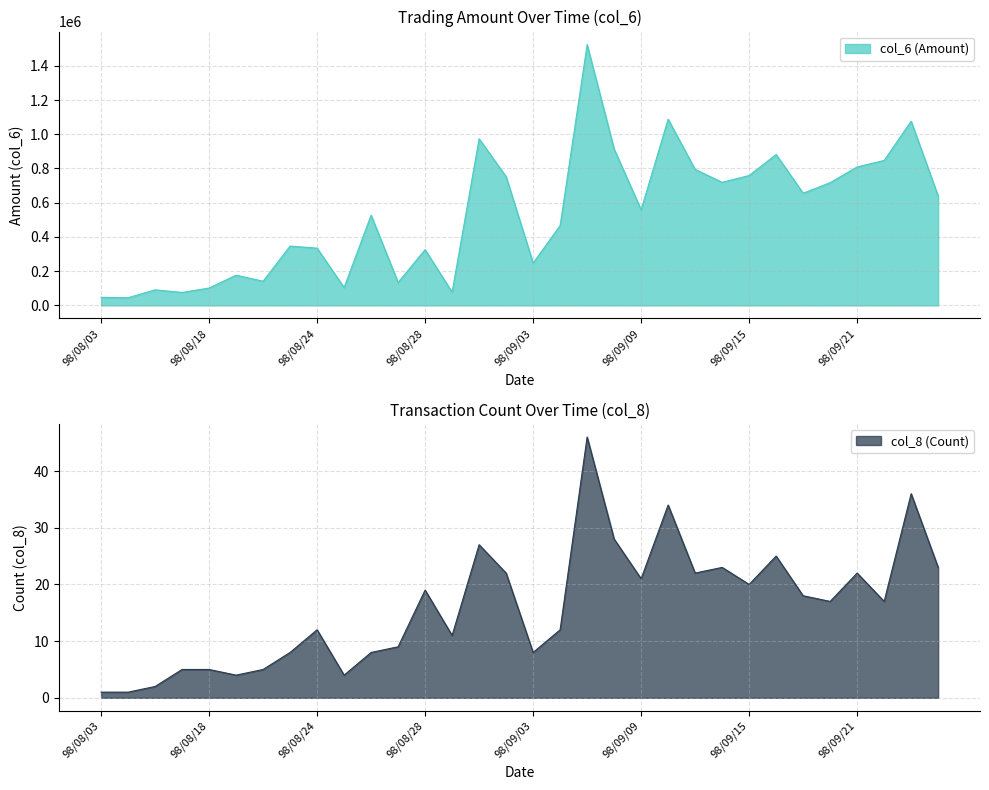

List the labels in order of col_6 (Amount) value, smallest first.

98/08/04, 98/08/03, 98/08/17, 98/08/31, 98/08/13, 98/08/18, 98/08/25, 98/08/27, 98/08/20, 98/08/19, 98/09/03, 98/08/28, 98/08/24, 98/08/21, 98/09/04, 98/08/26, 98/09/09, 98/09/24, 98/09/17, 98/09/18, 98/09/14, 98/09/02, 98/09/15, 98/09/11, 98/09/21, 98/09/22, 98/09/16, 98/09/08, 98/09/01, 98/09/23, 98/09/10, 98/09/07